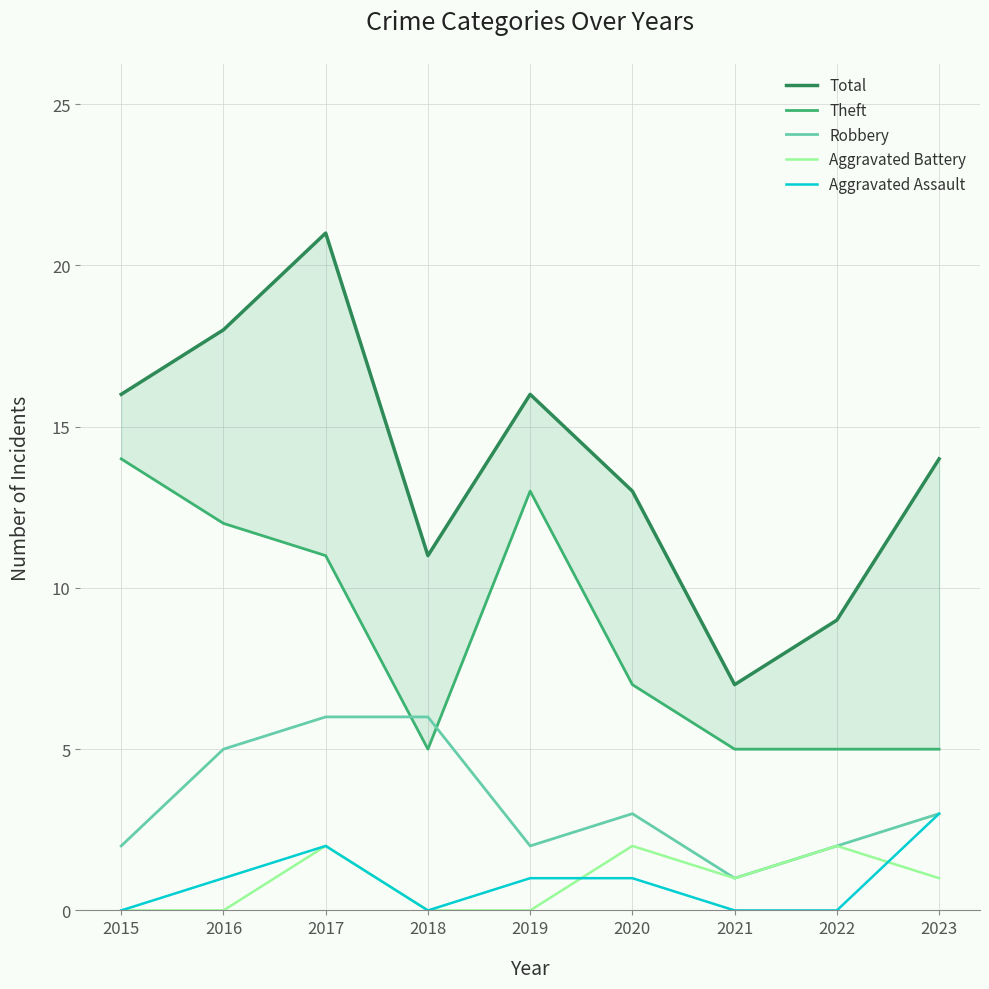

What is the average value of the Aggravated Battery series?

1